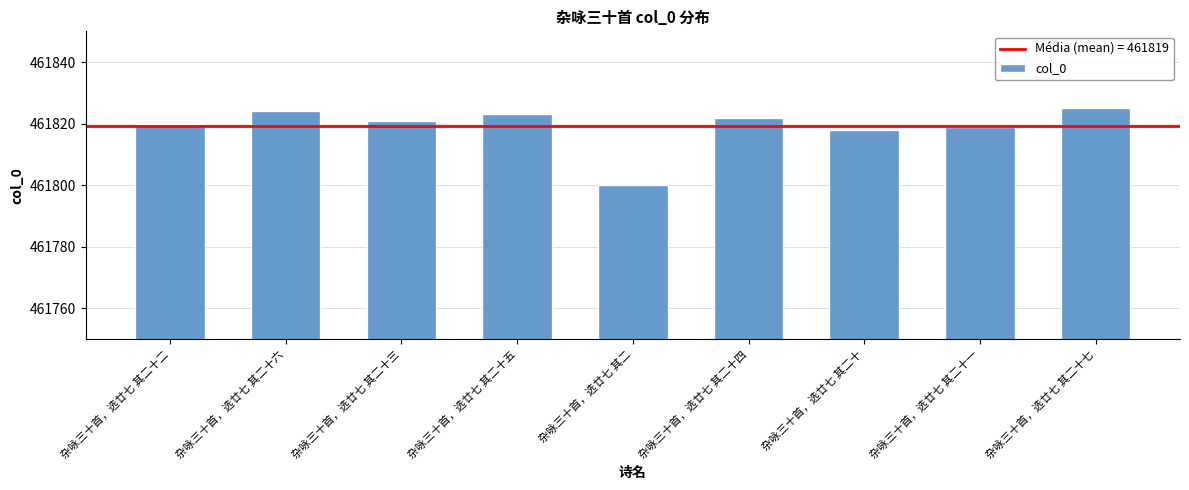

What is the change in value from 杂咏三十首，选廿七 其二十三 to 杂咏三十首，选廿七 其二十五?

+2